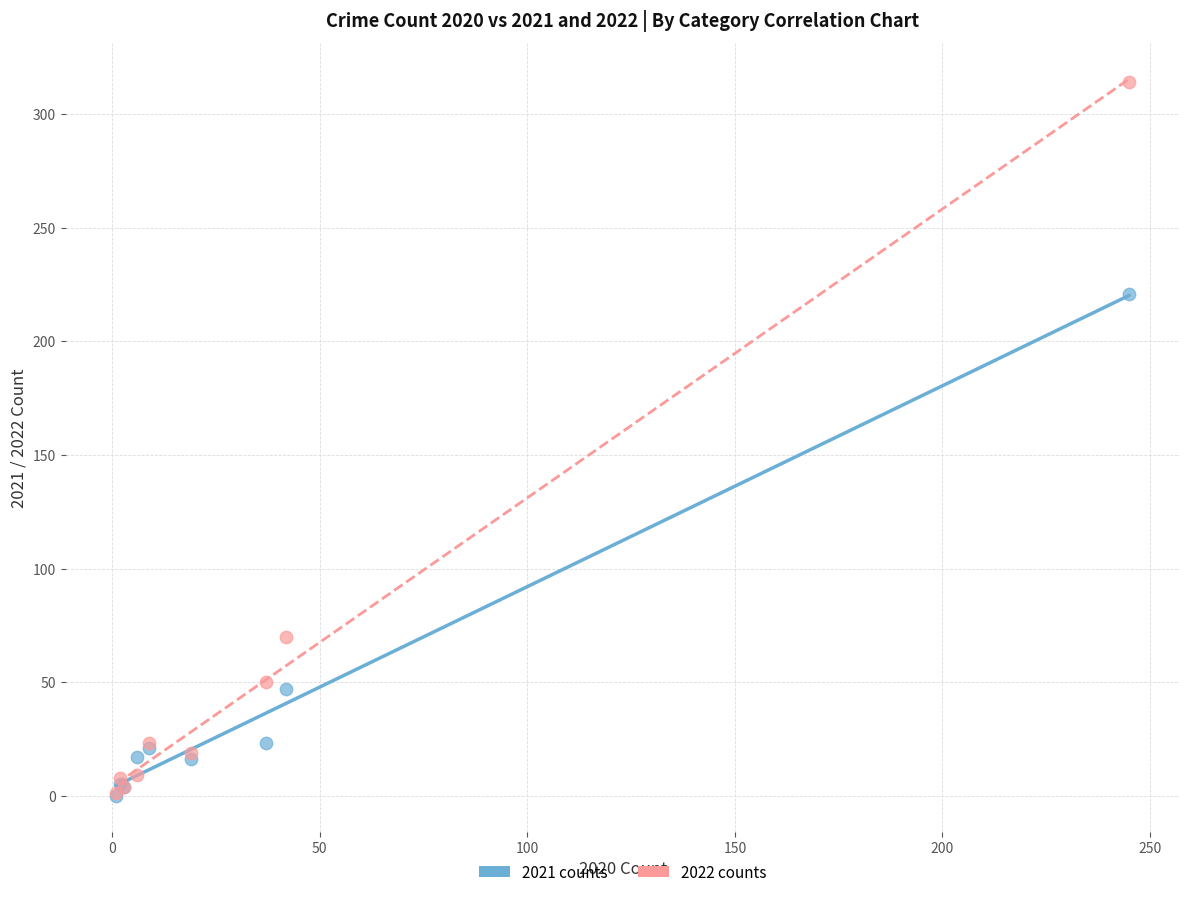

In the 2022 counts series, what Y value is closest to 157?

70